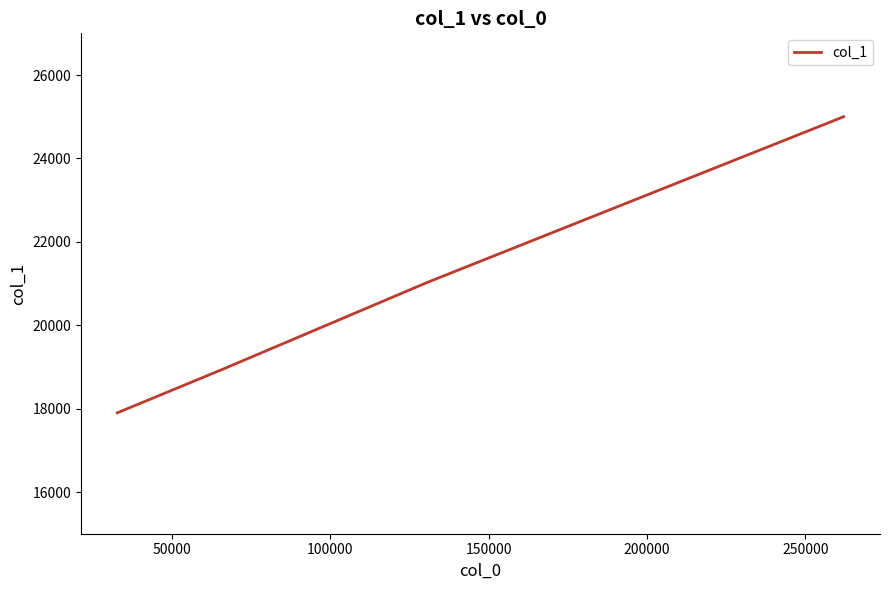

What is the average value?

20717